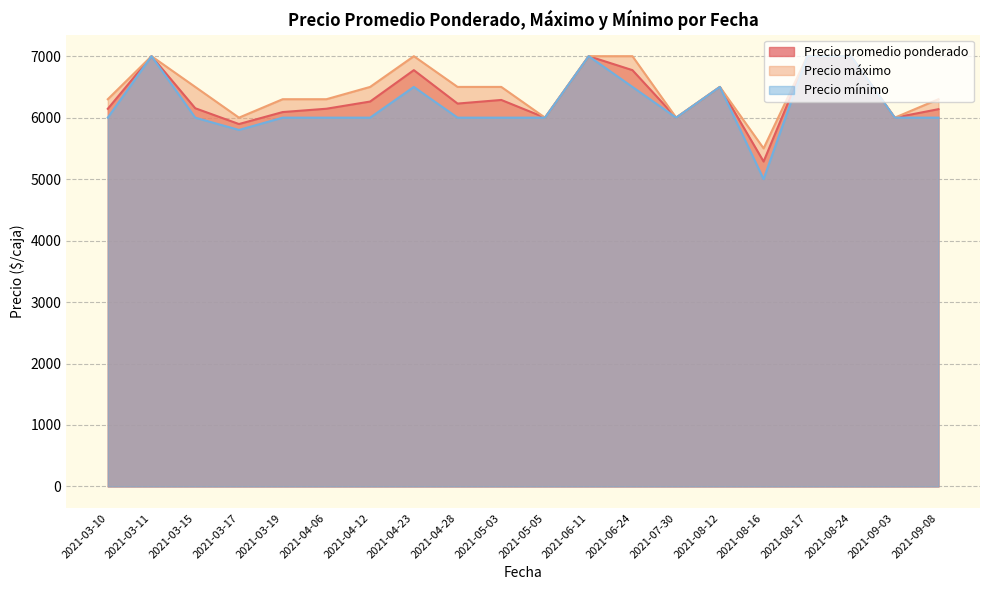

What is the maximum value for Precio mínimo?

7000